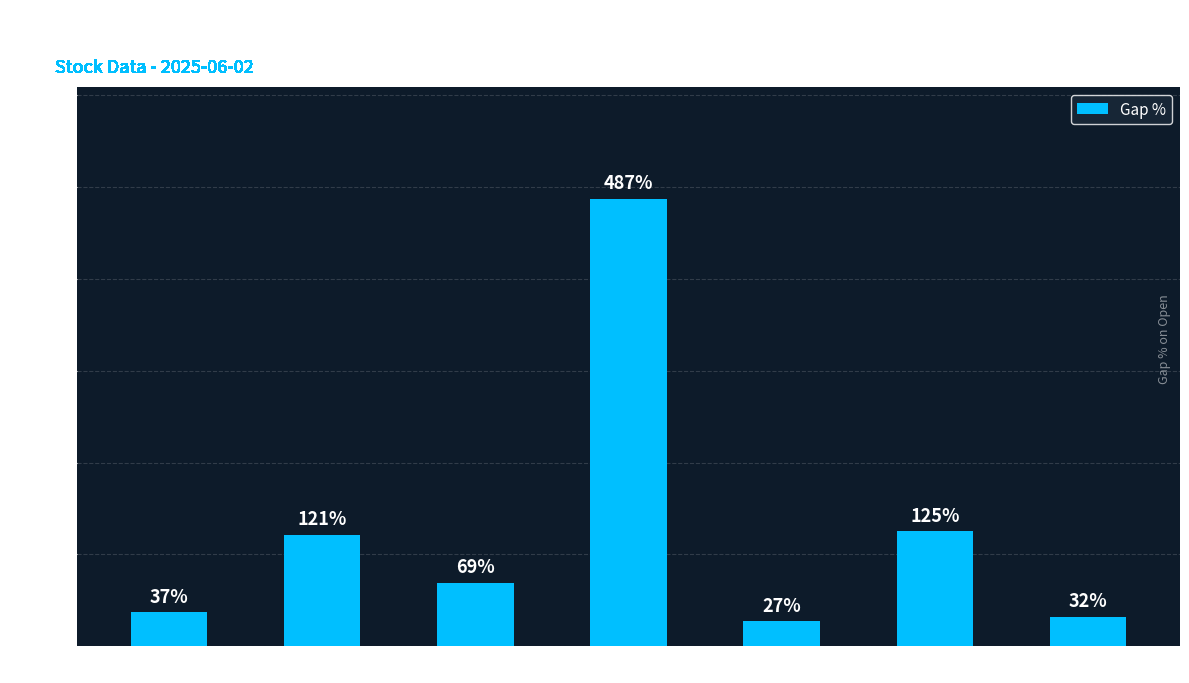

Where does the data first go above 69?

INM